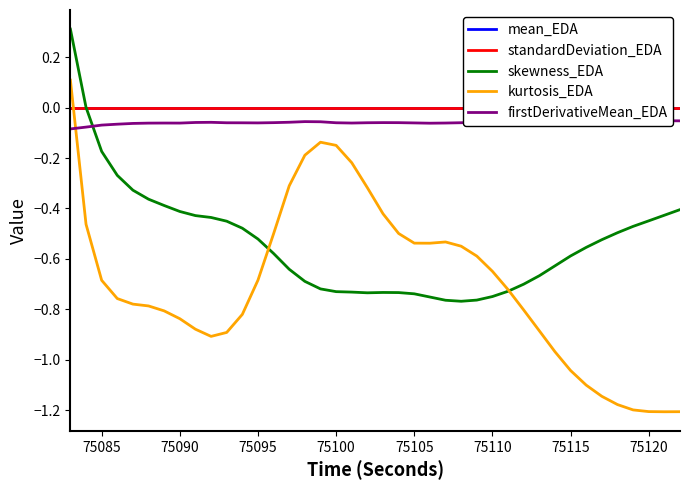

At how many categories does at least one series exceed 0?

40